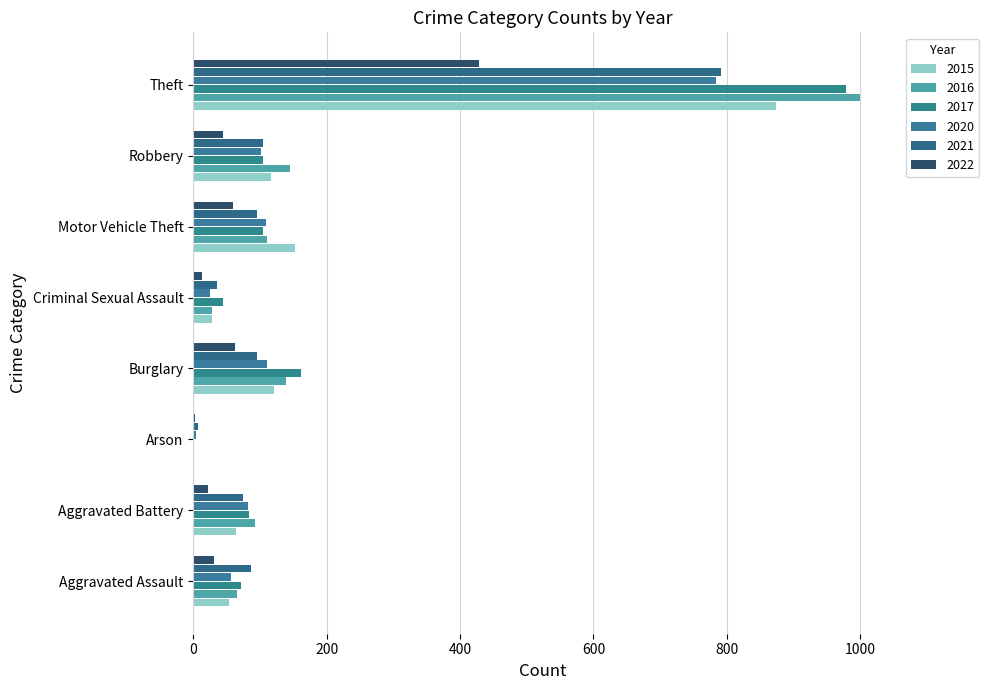

Rank the series by their maximum value, from highest to lowest.

2016, 2017, 2015, 2021, 2020, 2022